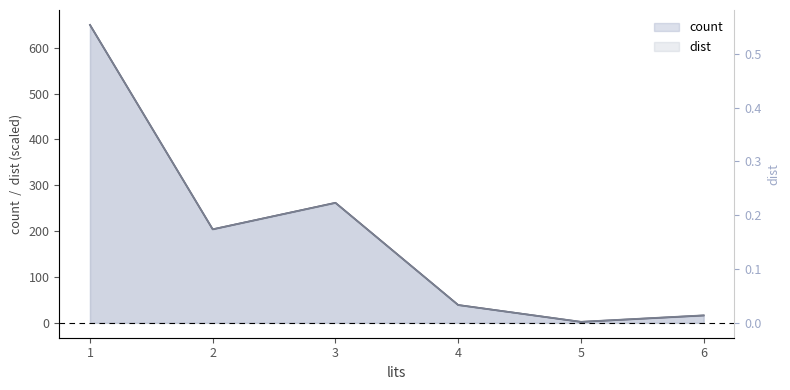

Does the chart display data point markers on the line(s)?

No